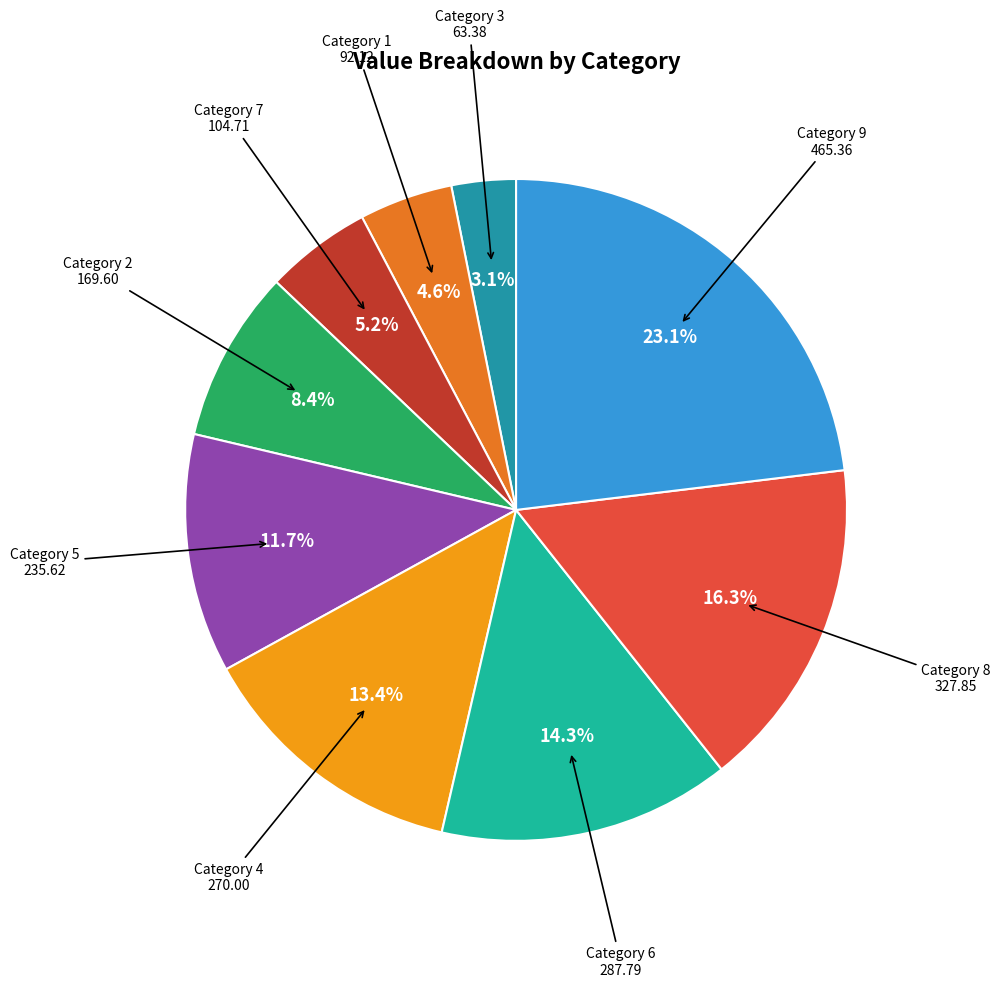

Count the number of slices in the pie.

9